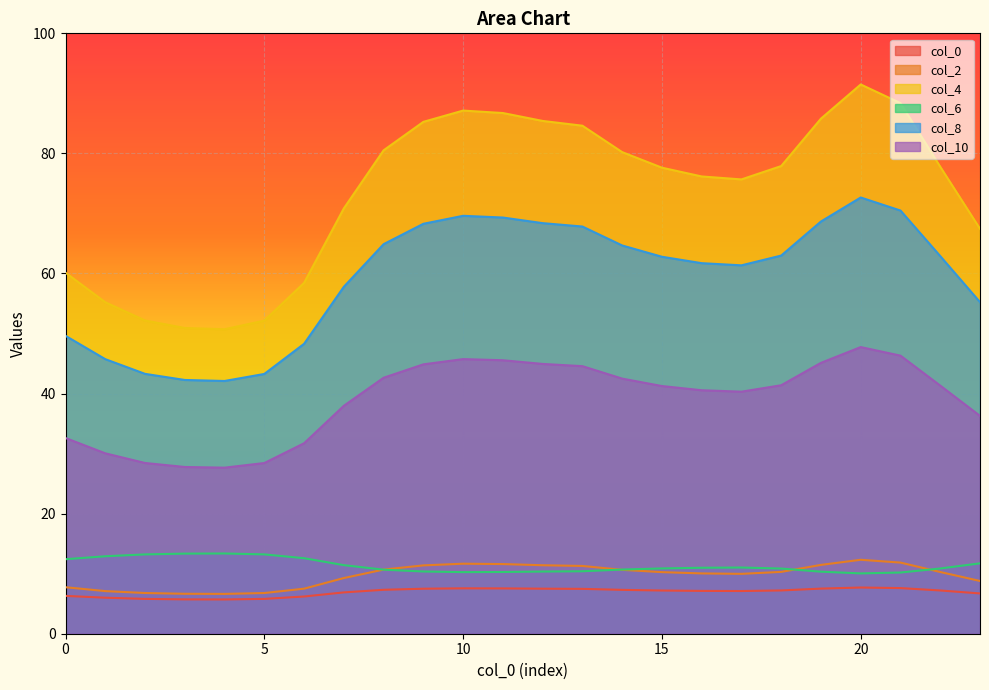

In col_10, how many points are higher than both neighbors (excluding endpoints)?

2